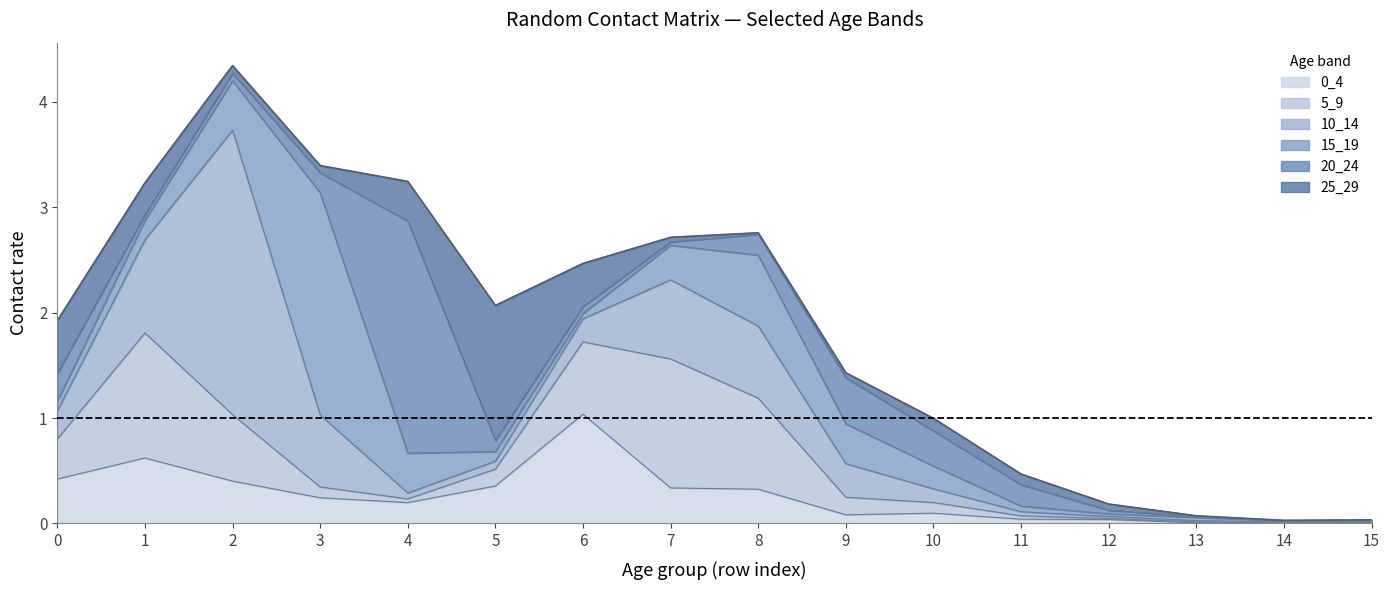

How many intersections are there between 20_24 and 5_9?

4